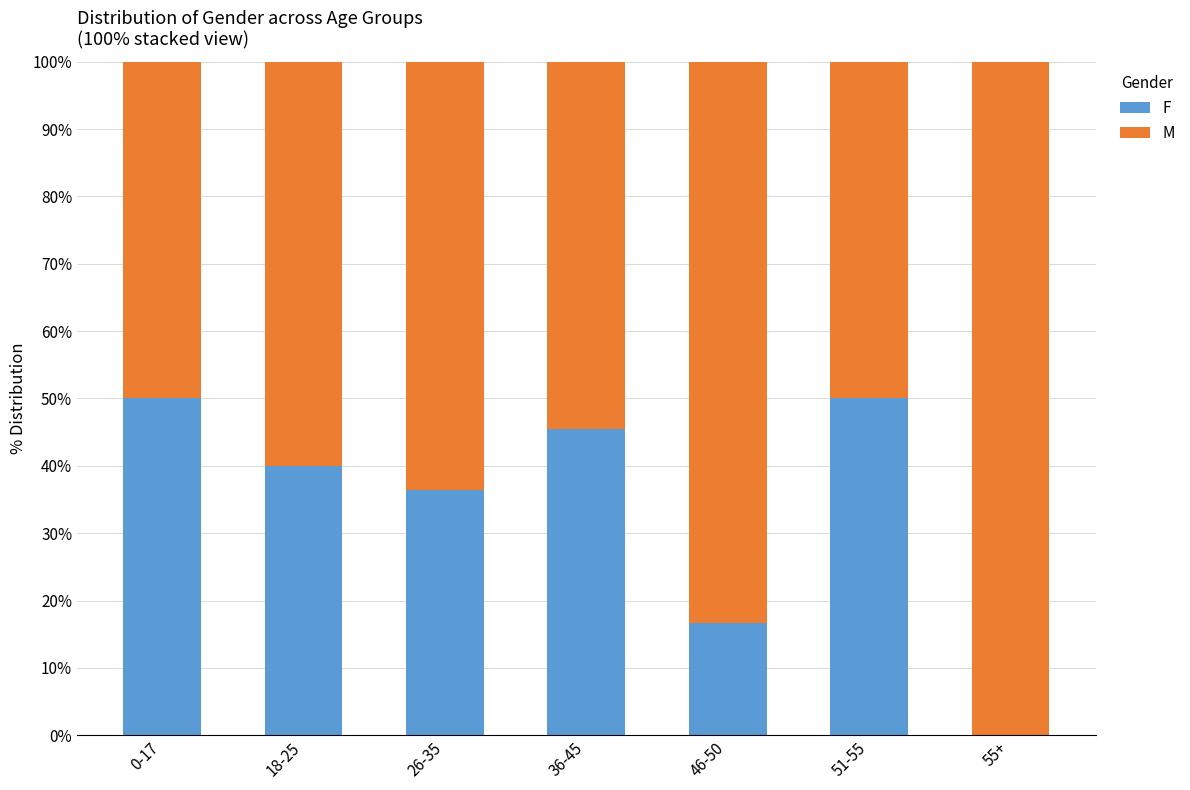

Does the chart contain stacked bars?

Yes